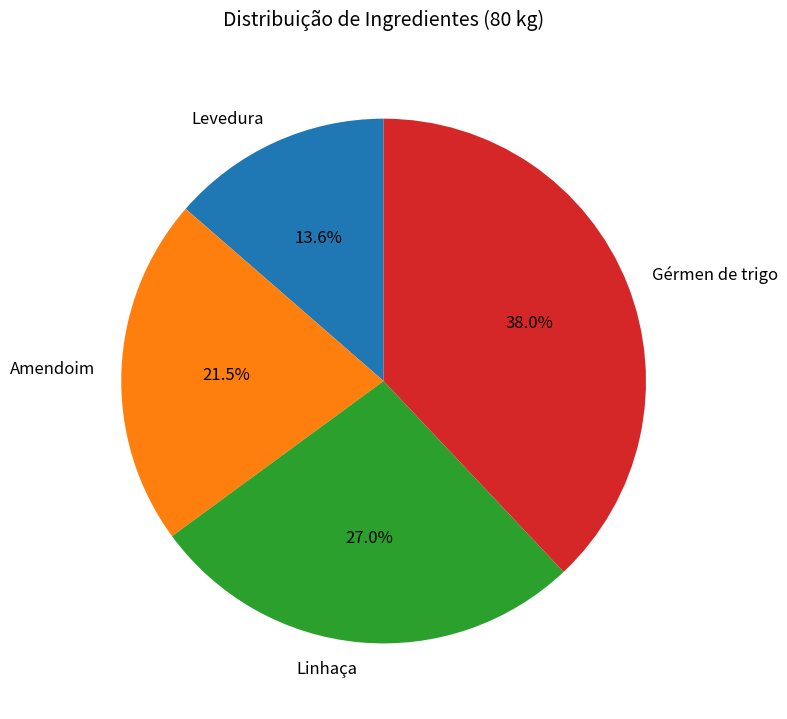

To the nearest percent, what portion does Levedura represent?

14%